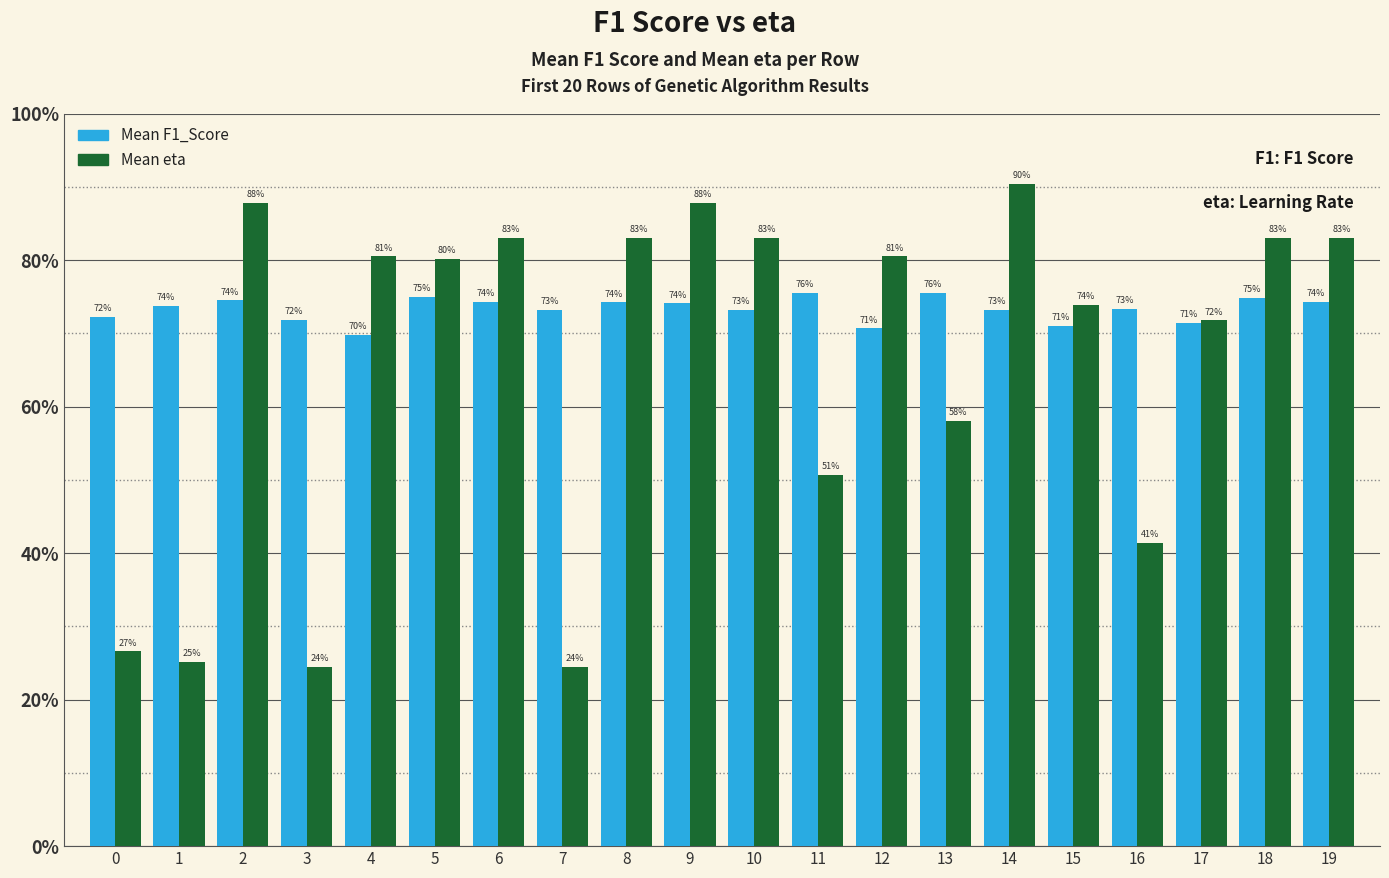

Which category has the highest value in the Mean eta series?

14